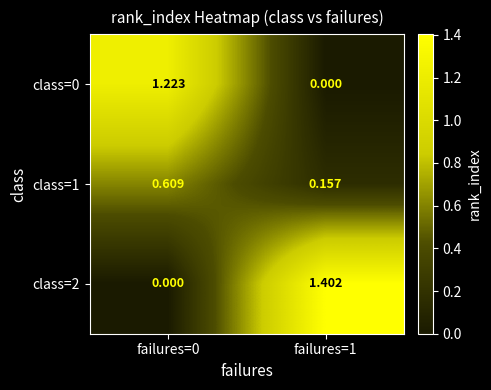

Rank the series by their maximum value, from highest to lowest.

class=2, class=0, class=1